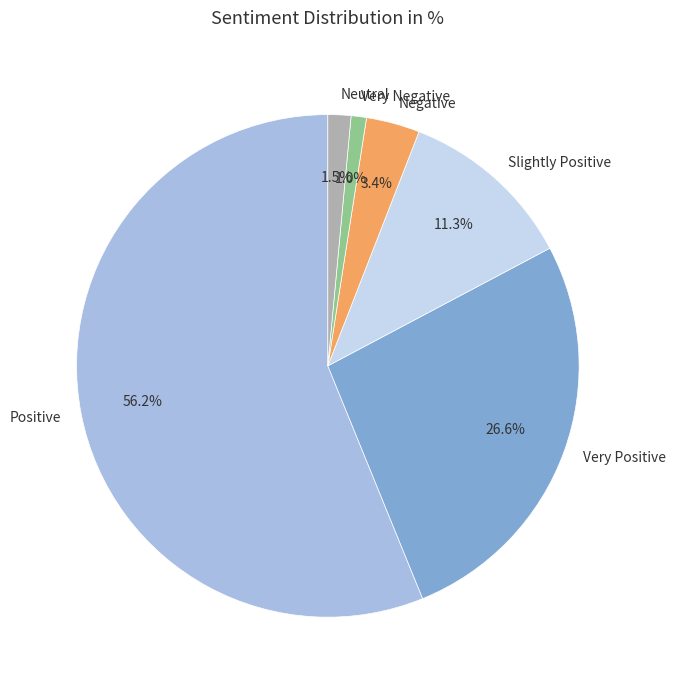

How many slices are in this pie chart?

6